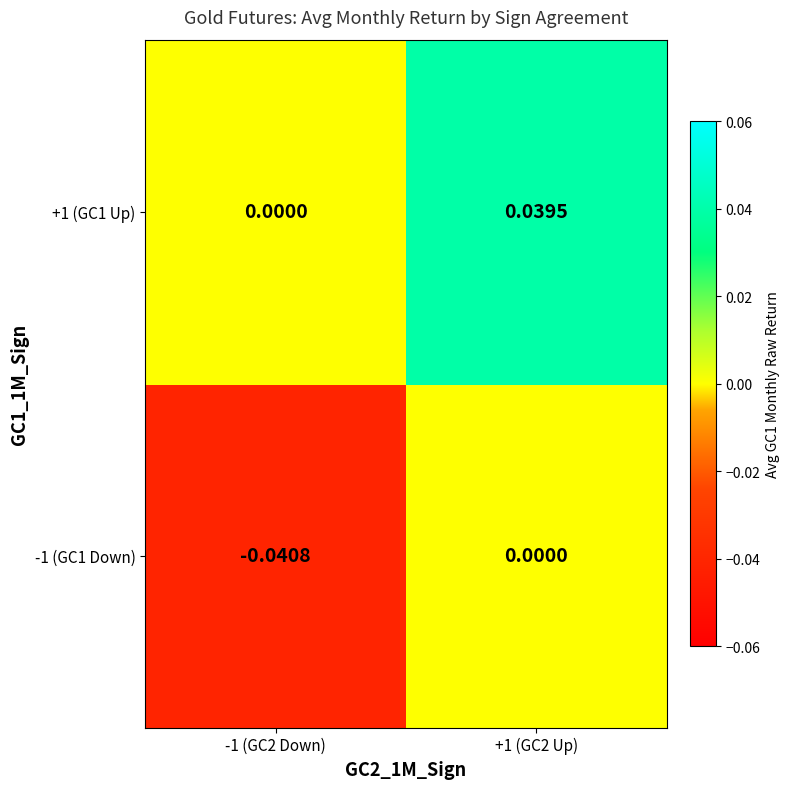

Is the value of +1 (GC1 Up) at +1 (GC2 Up) greater than the value of -1 (GC1 Down) at +1 (GC2 Up)?

Yes